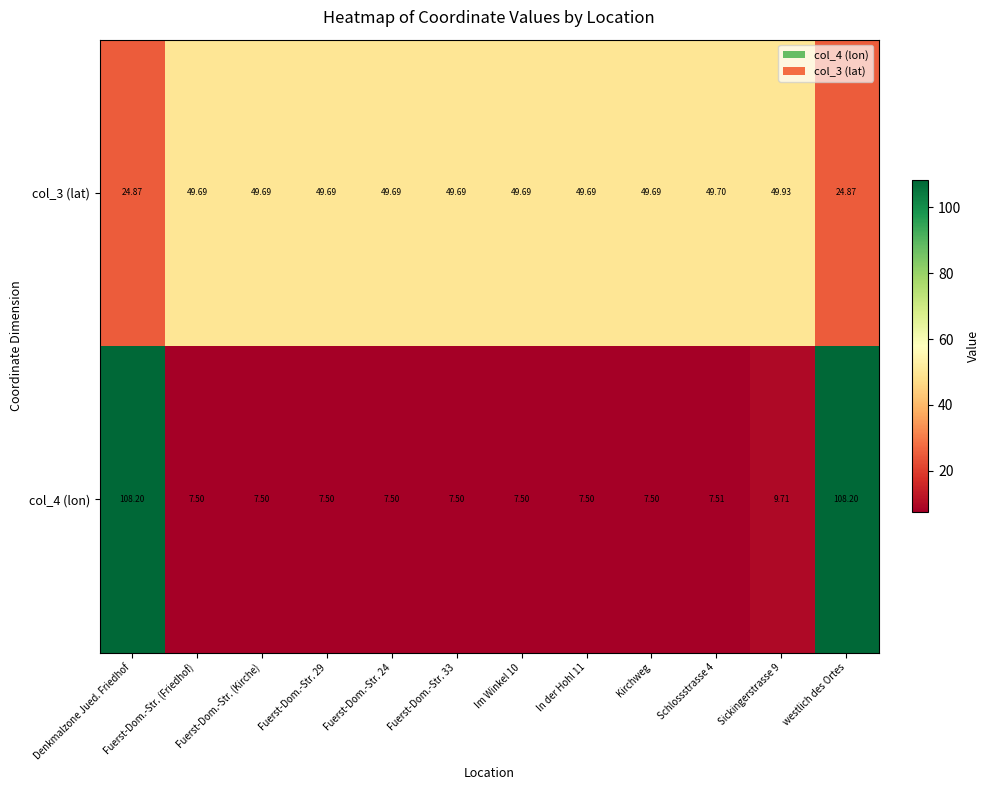

Is the value of col_3 (lat) at Fuerst-Dom.-Str. (Kirche) greater than the value of col_4 (lon) at Fuerst-Dom.-Str. 24?

Yes